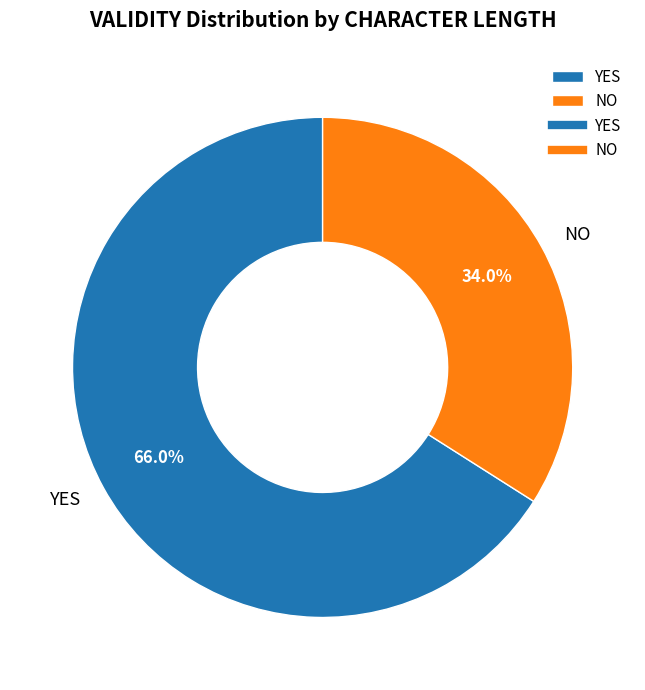

Rank the categories by value from lowest to highest.

NO, YES